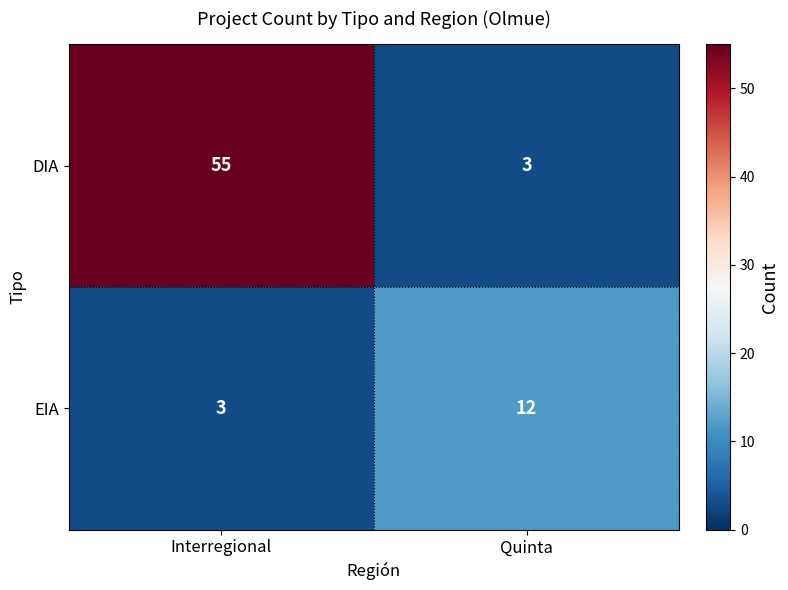

What is the smallest value displayed?

3